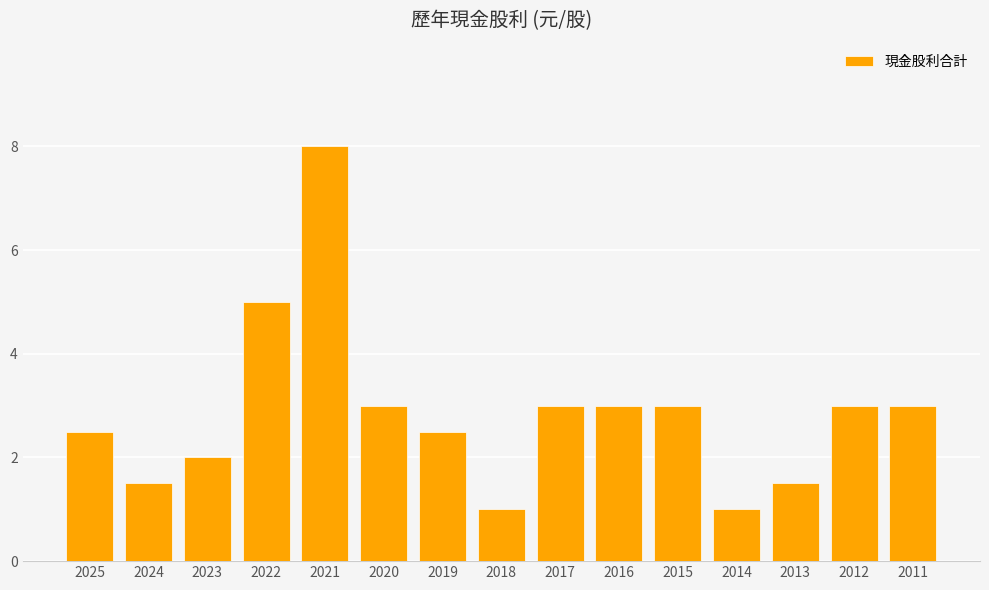

Reading left to right, transcribe all the data shown in this chart.

2025=2.5	2024=1.5	2023=2.0	2022=5.0	2021=8.0	2020=3.0	2019=2.5	2018=1.0	2017=3.0	2016=3.0	2015=3.0	2014=1.0	2013=1.5	2012=3.0	2011=3.0